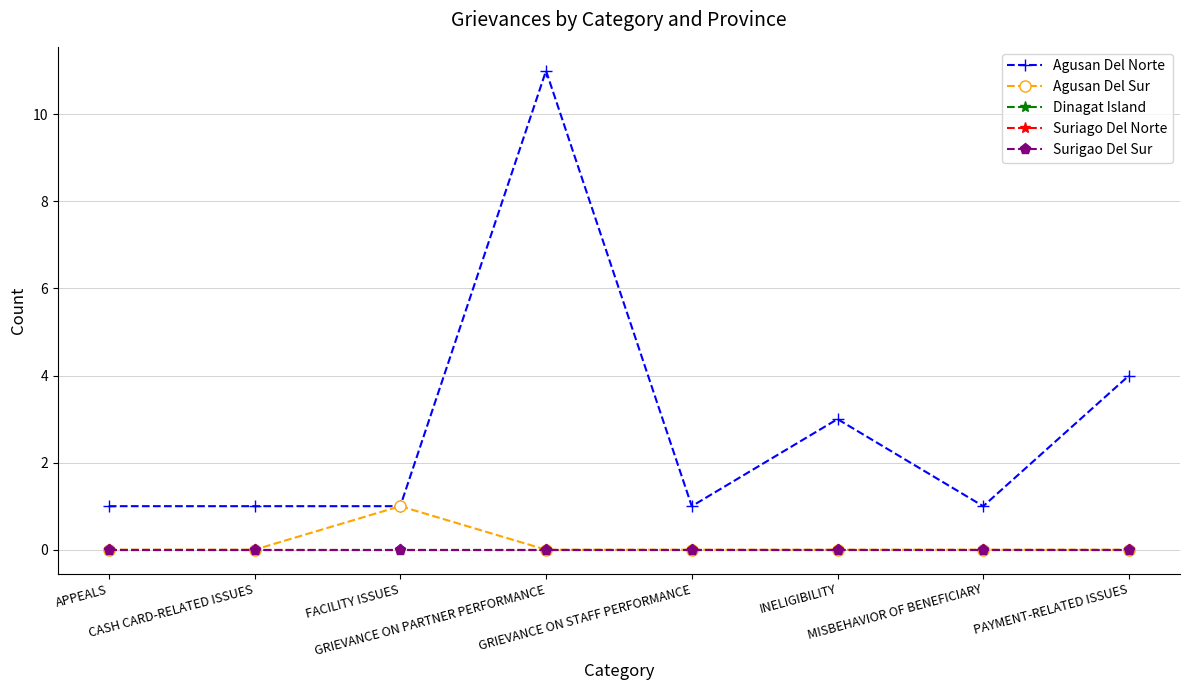

List the labels in order of Agusan Del Norte value, smallest first.

APPEALS, CASH CARD-RELATED ISSUES, FACILITY ISSUES, GRIEVANCE ON STAFF PERFORMANCE, MISBEHAVIOR OF BENEFICIARY, INELIGIBILITY, PAYMENT-RELATED ISSUES, GRIEVANCE ON PARTNER PERFORMANCE